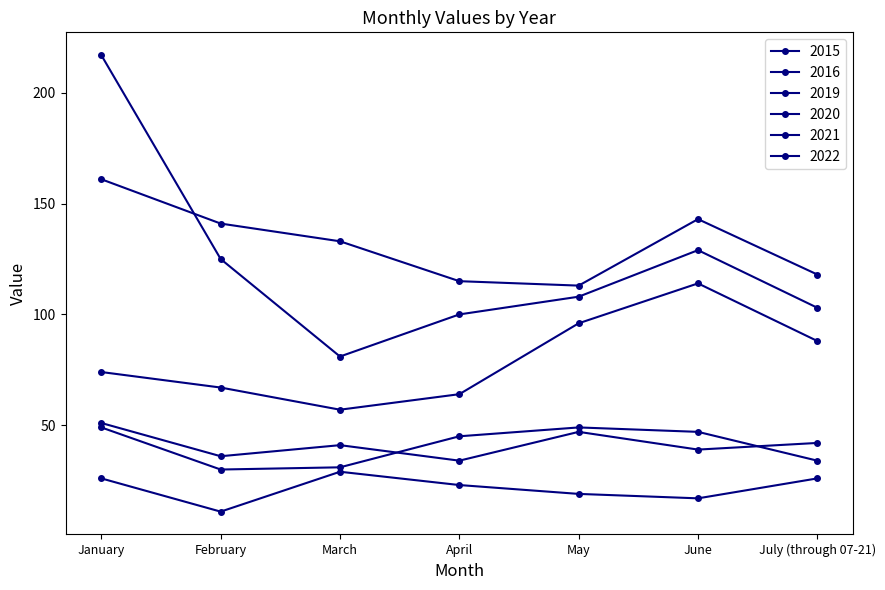

How many data points in 2022 are less than 133?

3